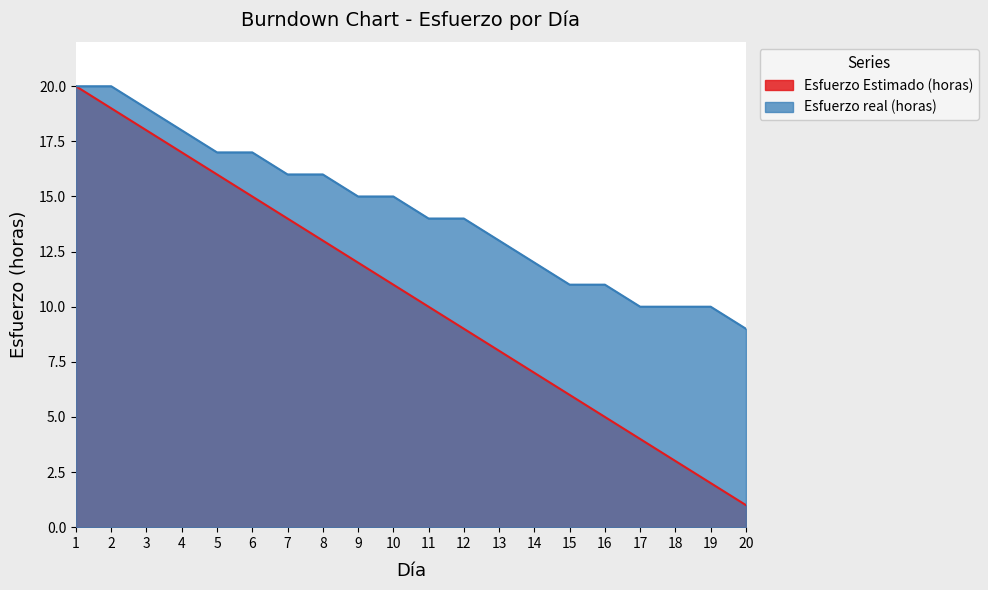

Count the number of data series in this chart.

2